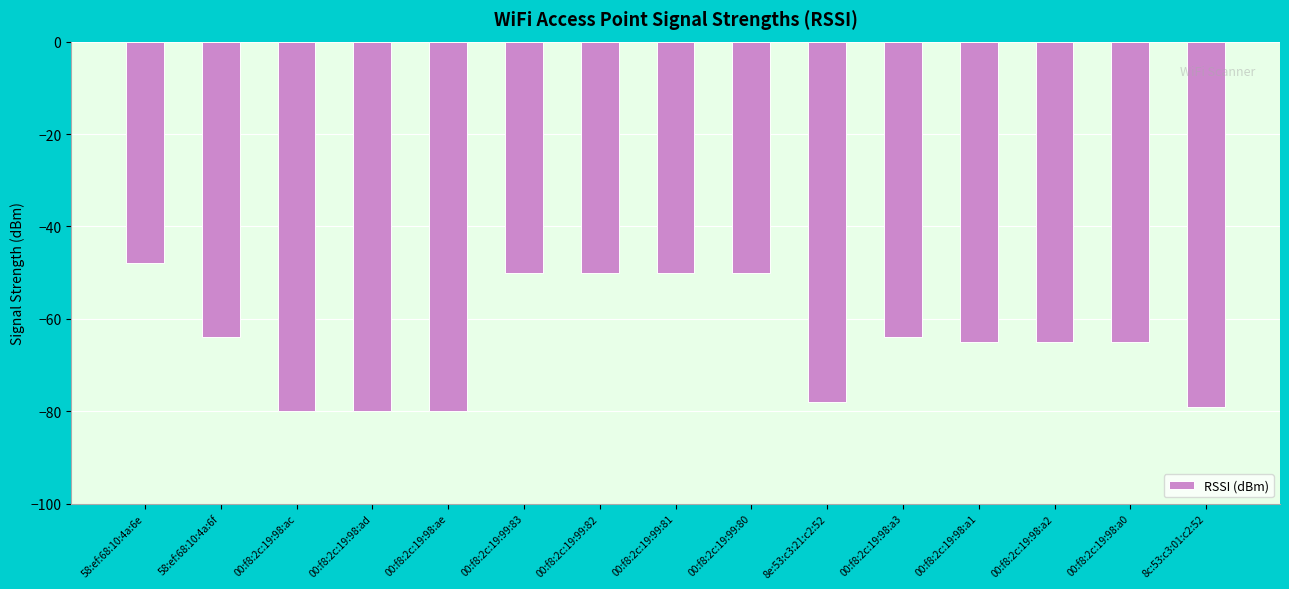

What is the sum of all values?

-968